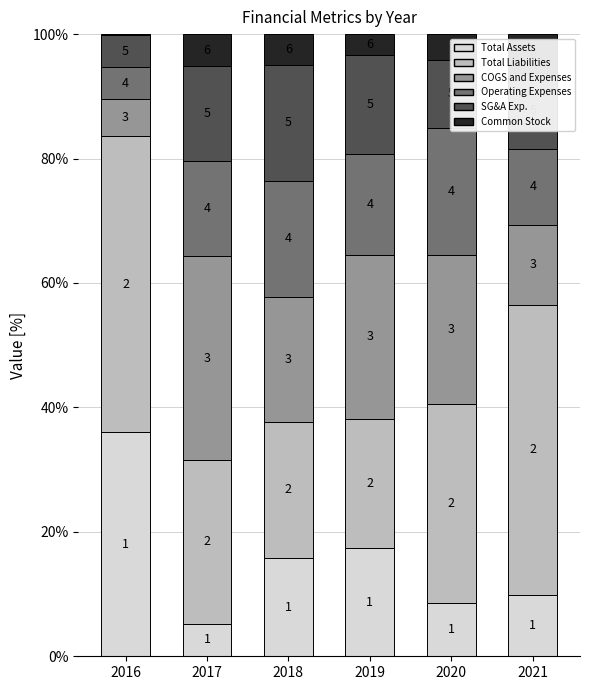

Rank the series by their maximum value, from lowest to highest.

Common Stock, SG&A Exp., Operating Expenses, COGS and Expenses, Total Assets, Total Liabilities